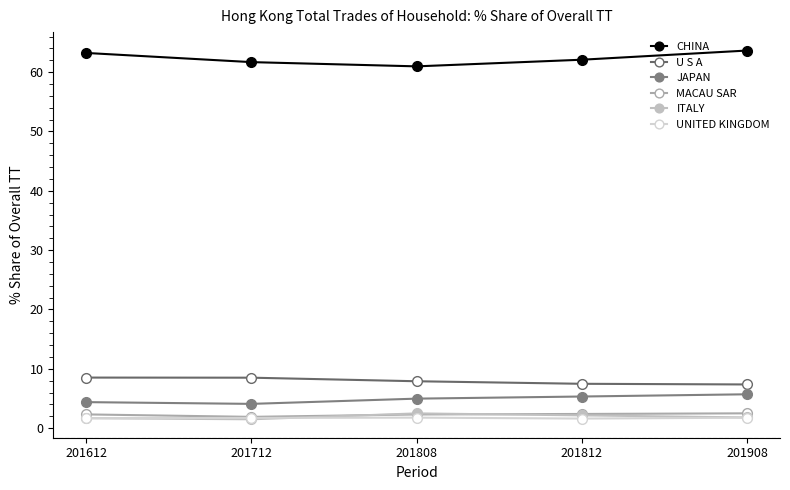

Is it true that U S A equals 12.3 at 201712?

False